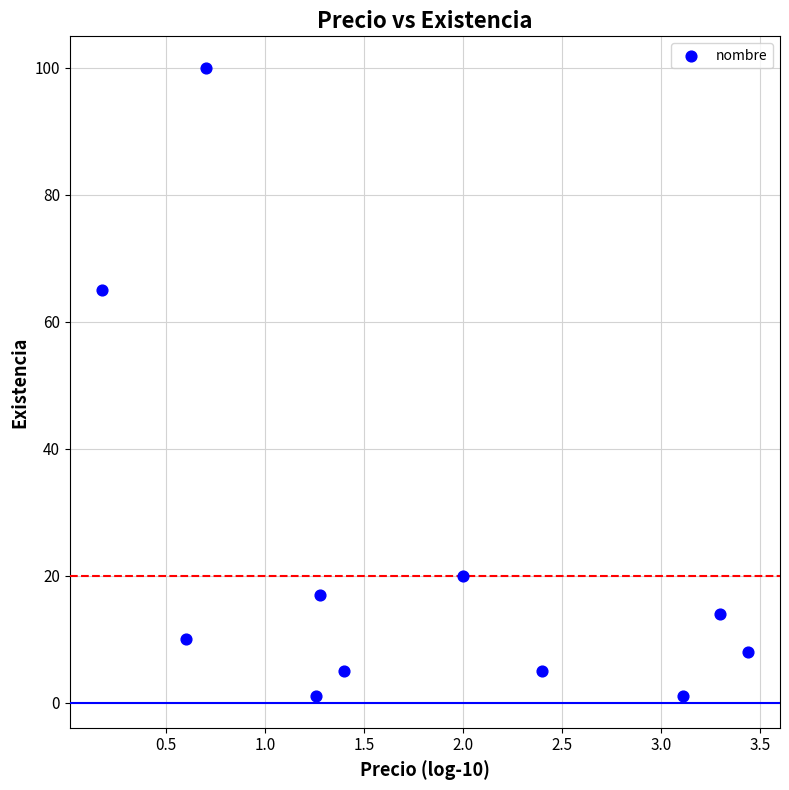

What is the average Y value?

22